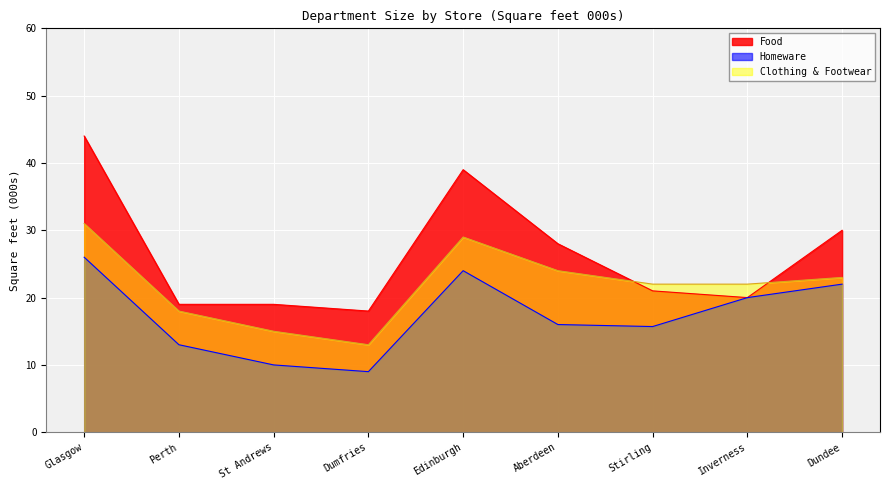

Count the Homeware values in the range 13 to 22.

5